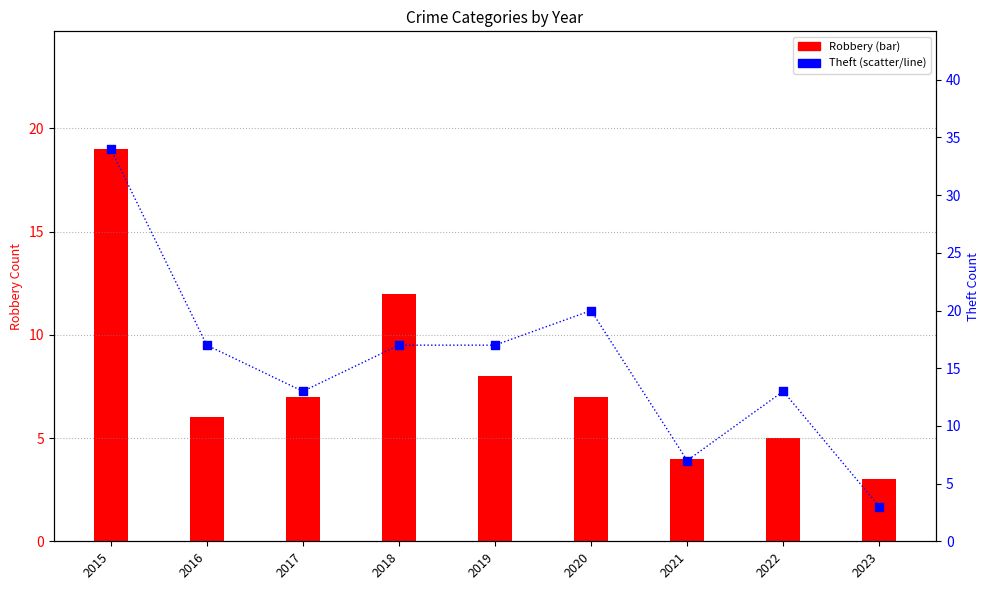

What is the change in value from 2019 to 2021?

-10